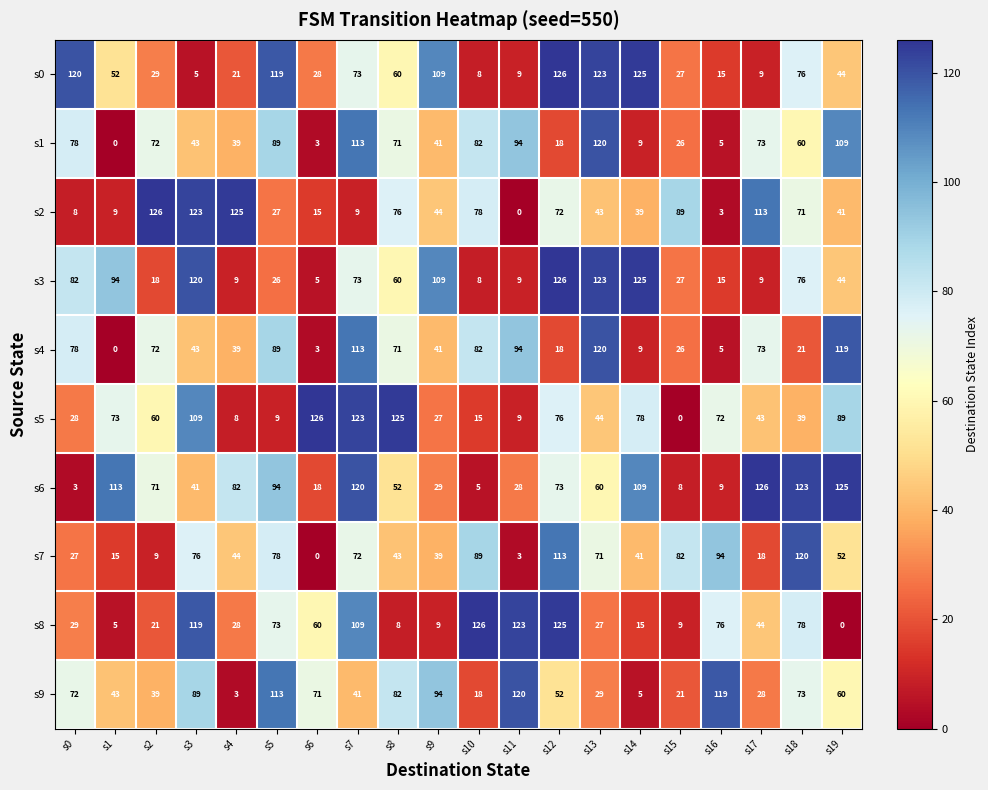

What is the maximum value shown in the chart?

126